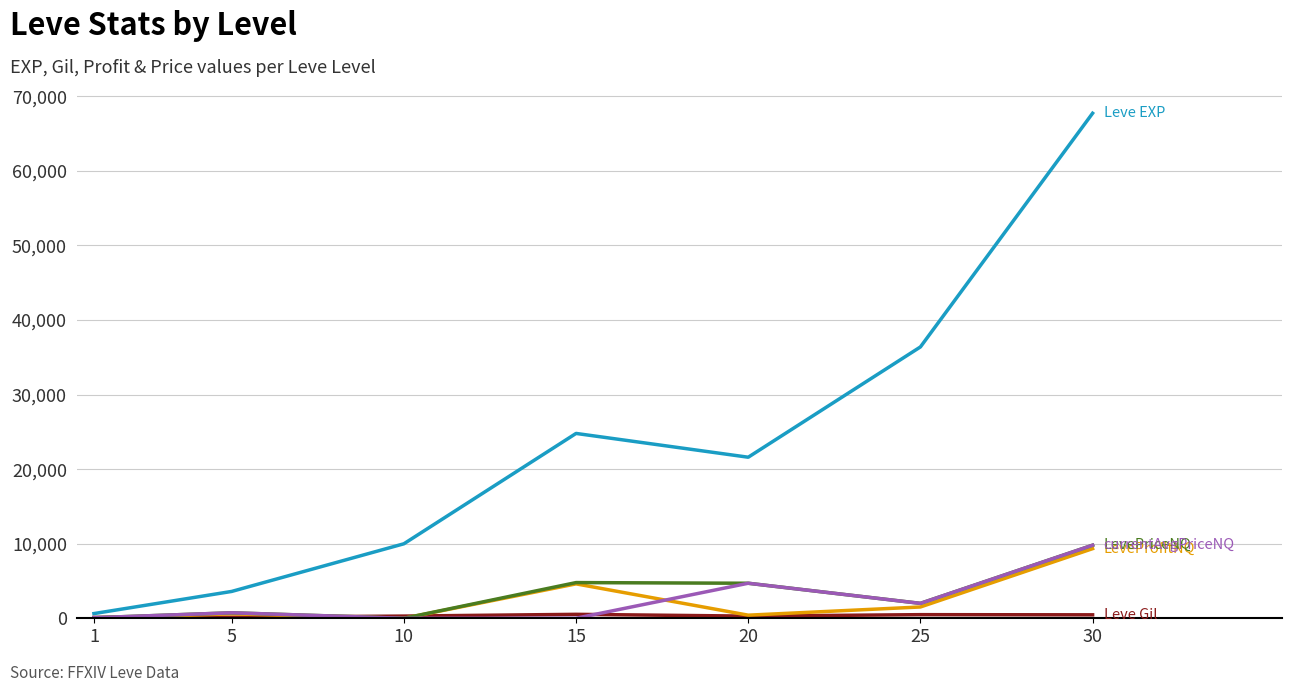

How many series are shown in this chart?

5